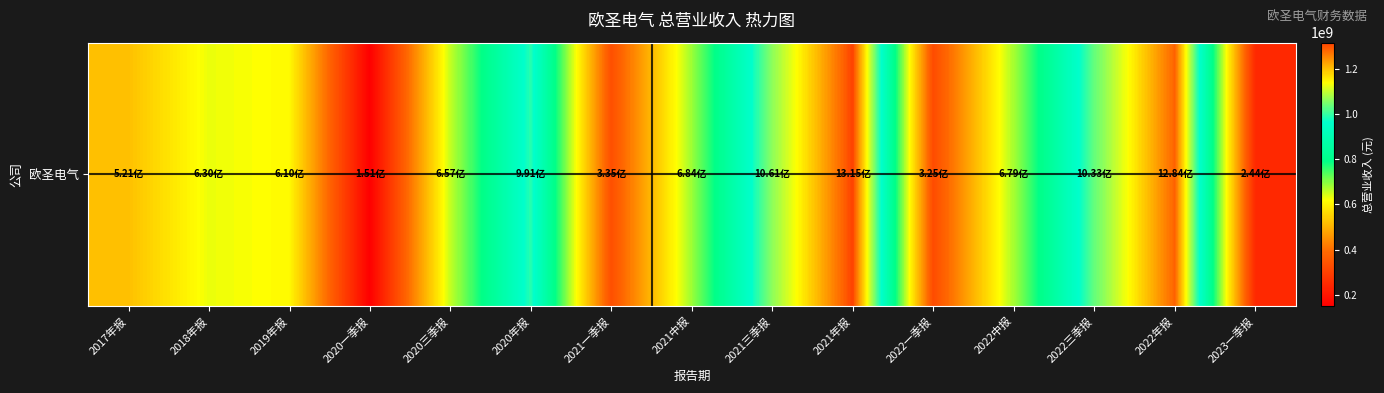

Rank the categories by value from lowest to highest.

2020一季报, 2023一季报, 2022一季报, 2021一季报, 2017年报, 2019年报, 2018年报, 2020三季报, 2022中报, 2021中报, 2020年报, 2022三季报, 2021三季报, 2022年报, 2021年报